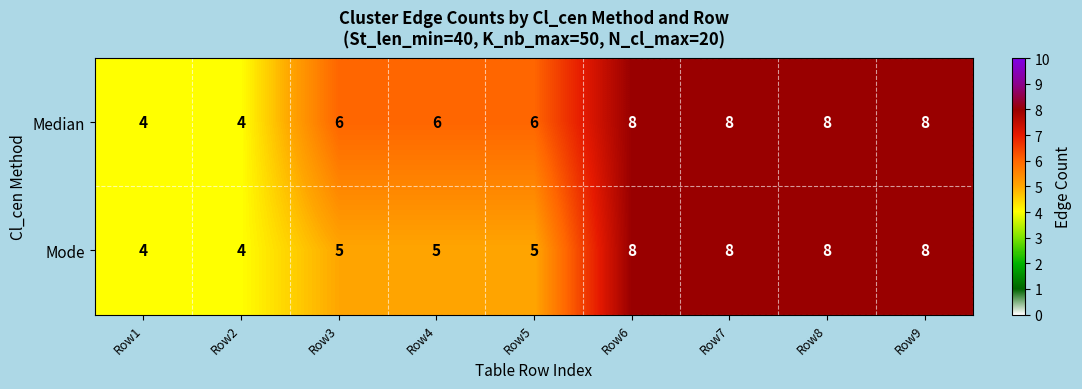

What is the sum of all Median values?

58